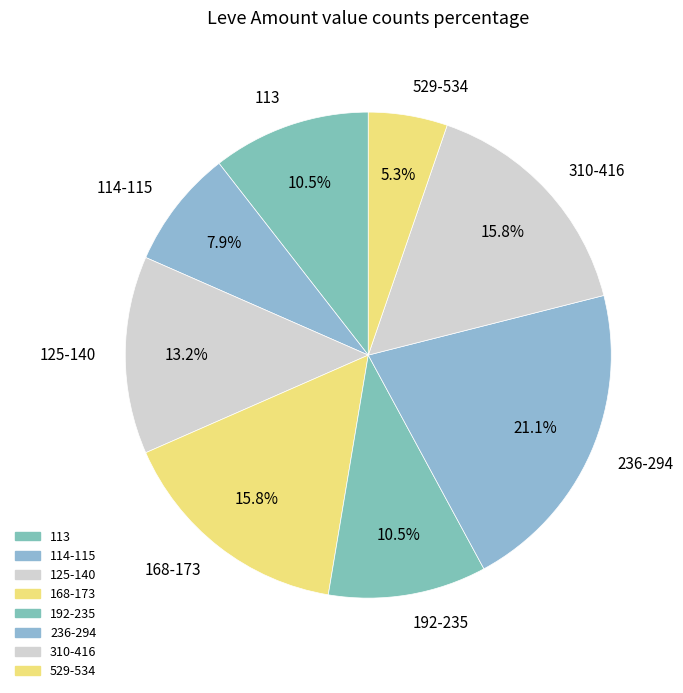

What is the ratio of the value at 529-534 to the value at 114-115?

0.7